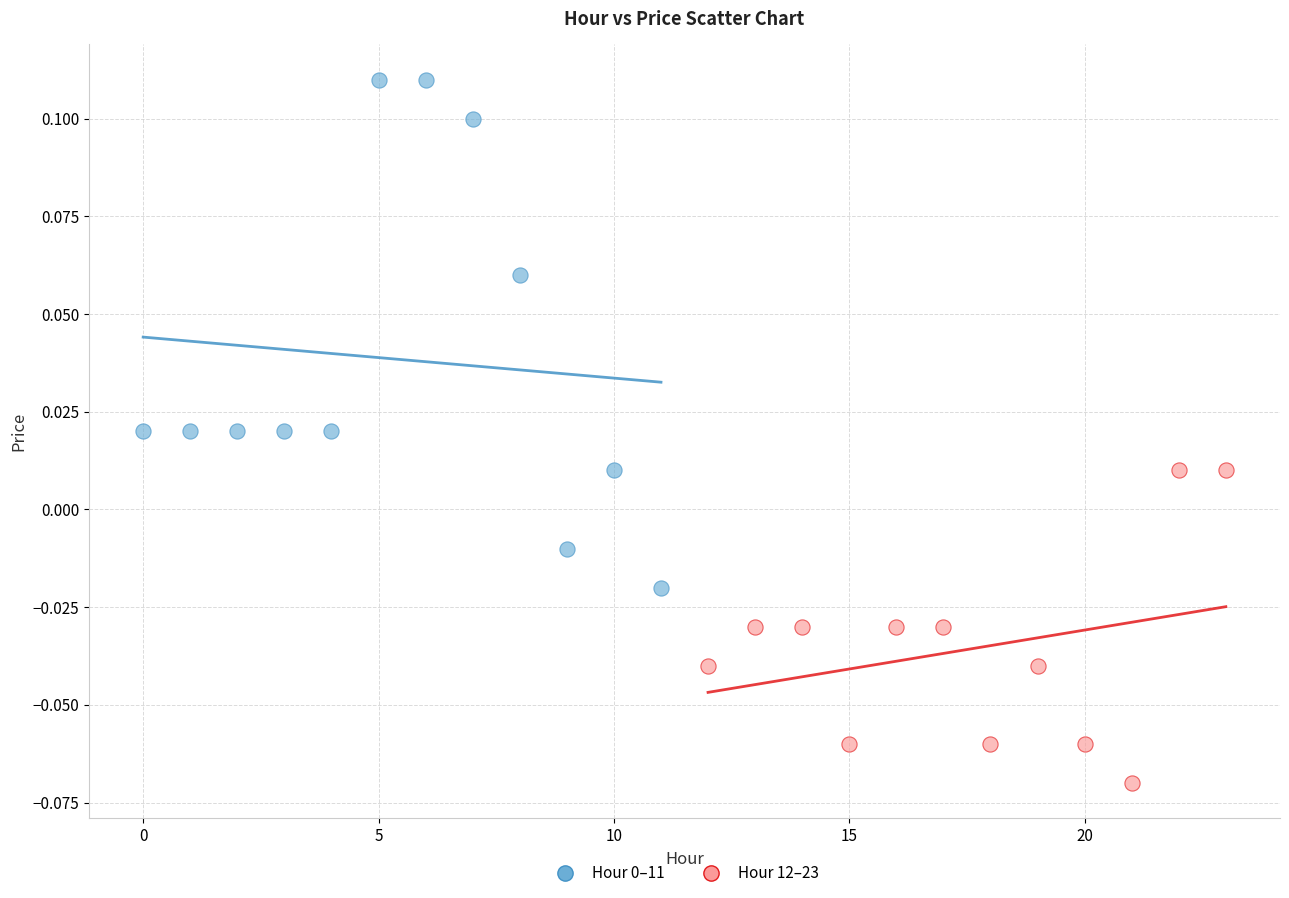

Which series contains the lowest Y value?

Hour 12–23